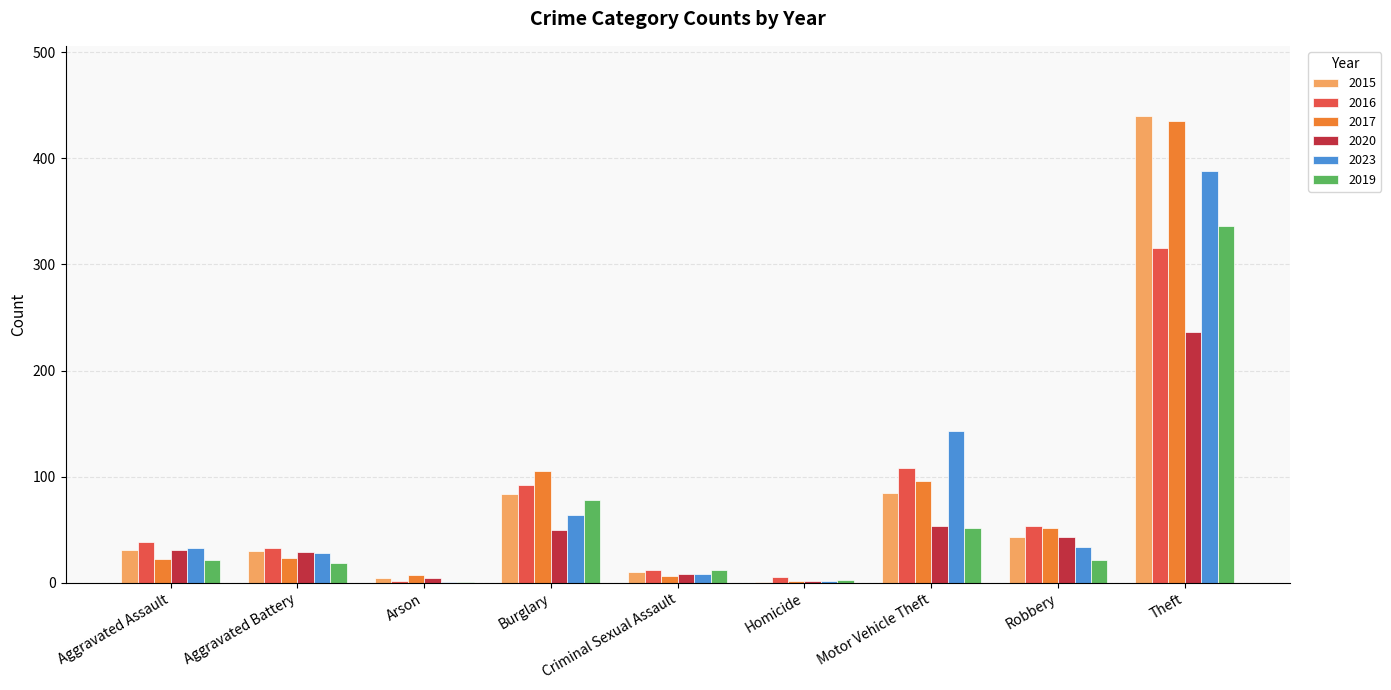

At which label is 2016 closest to 158?

Motor Vehicle Theft